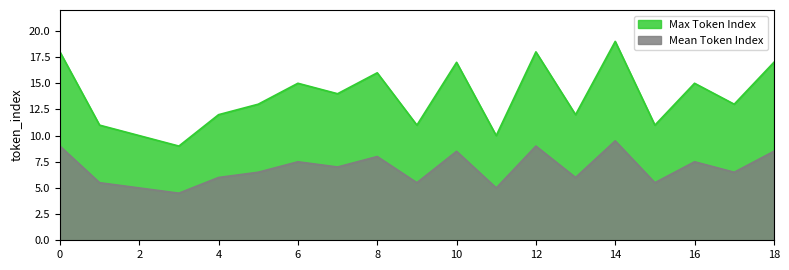

Which series changed the most between 17 and 18?

Max Token Index